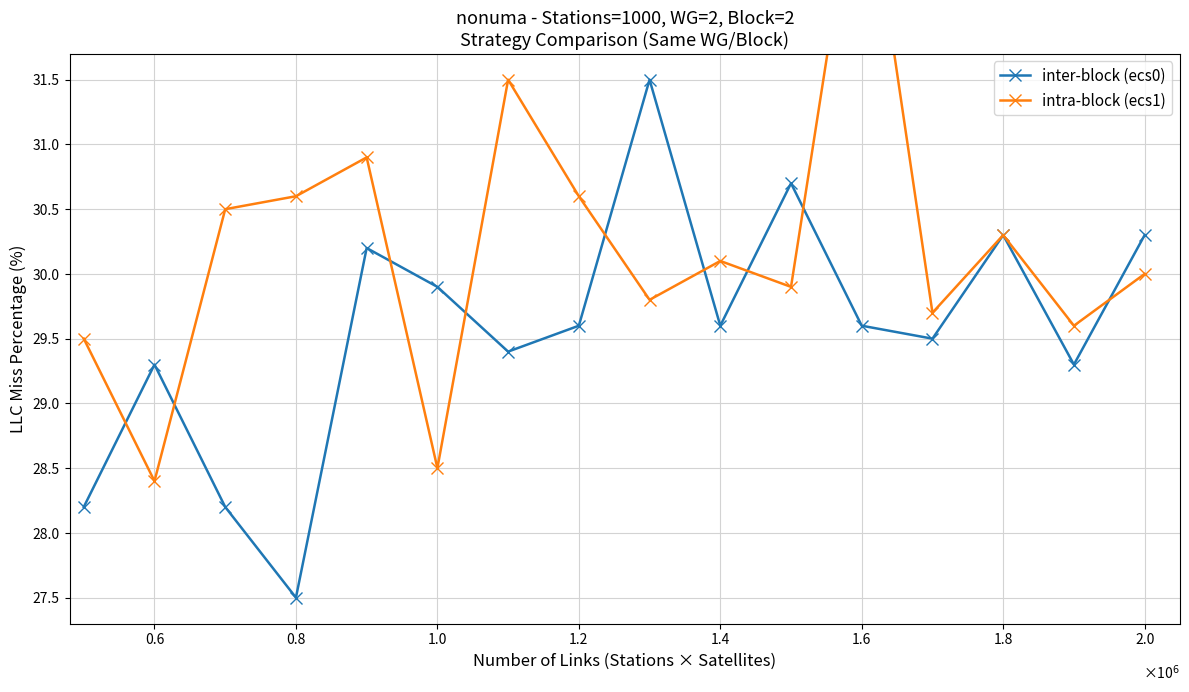

Does the chart display data point markers on the line(s)?

Yes